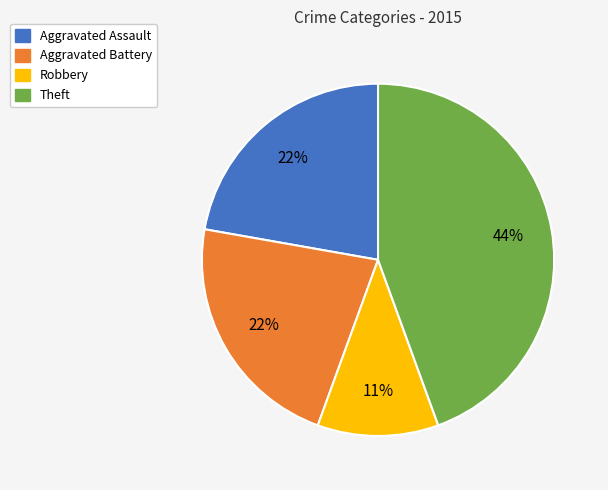

To the nearest percent, what is the average slice percentage?

25%